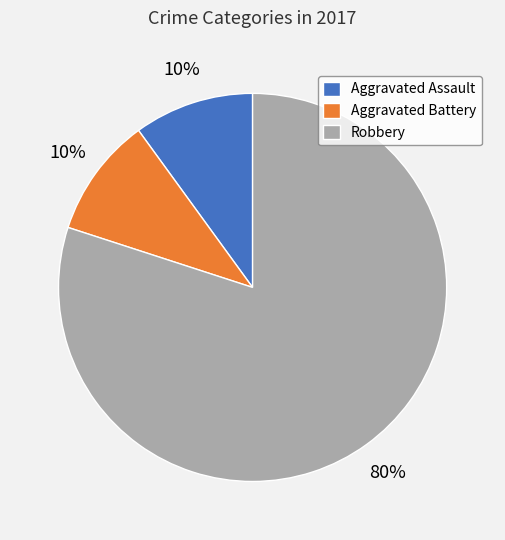

Do Robbery and Aggravated Battery together represent more than half of the pie?

Yes